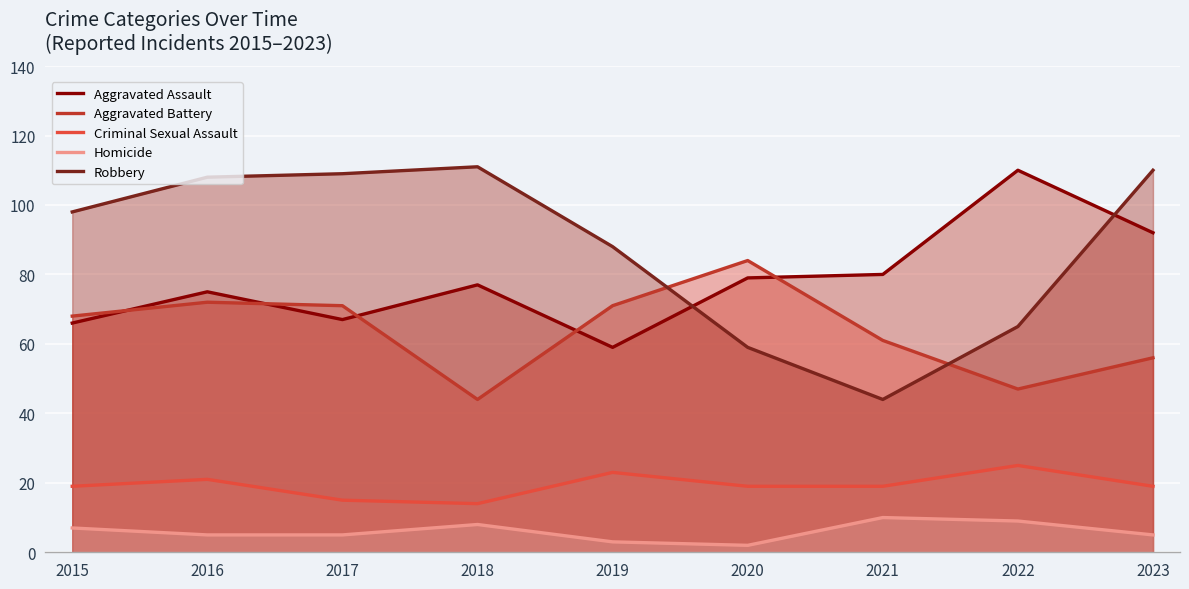

What is the difference between the maximum and second lowest values in the Aggravated Battery series?

37